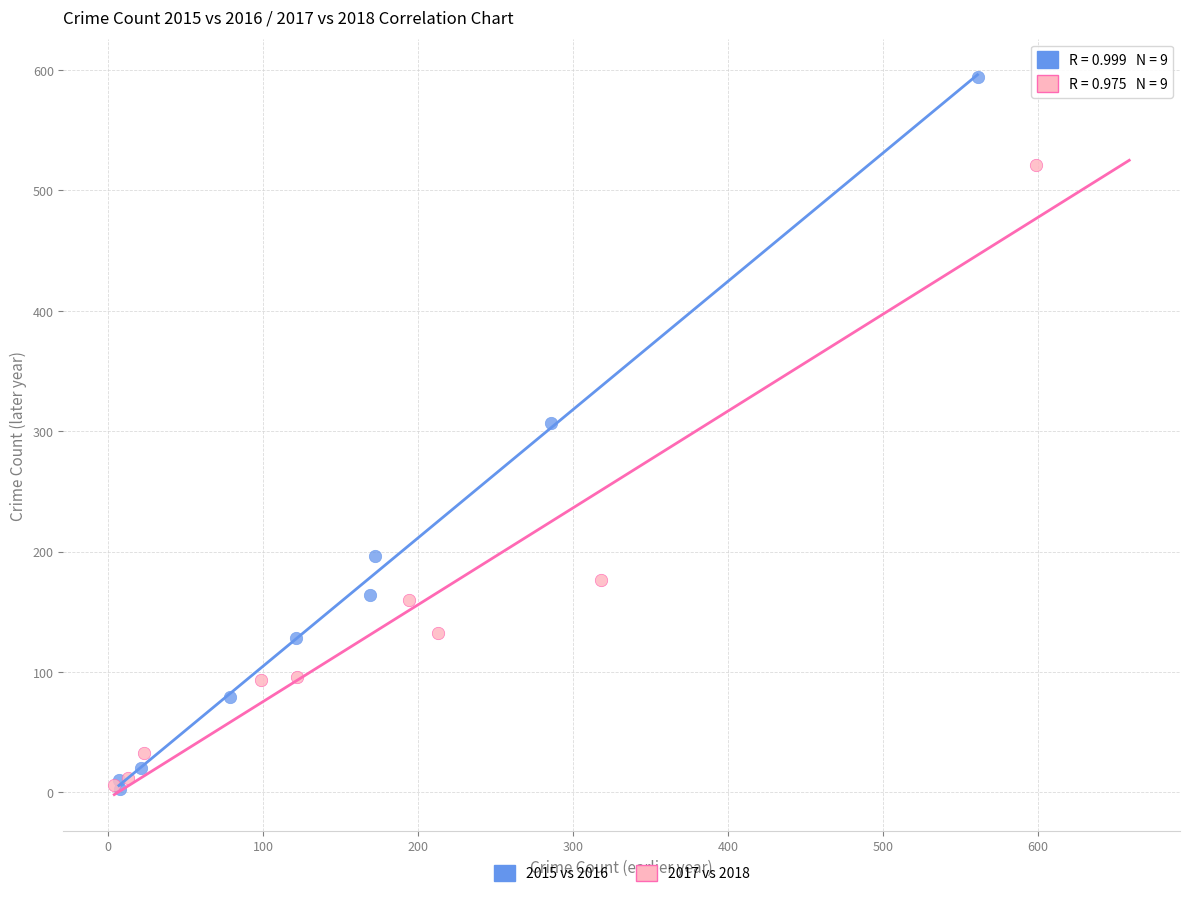

What are all the series names shown in the legend?

2015 vs 2016, 2017 vs 2018